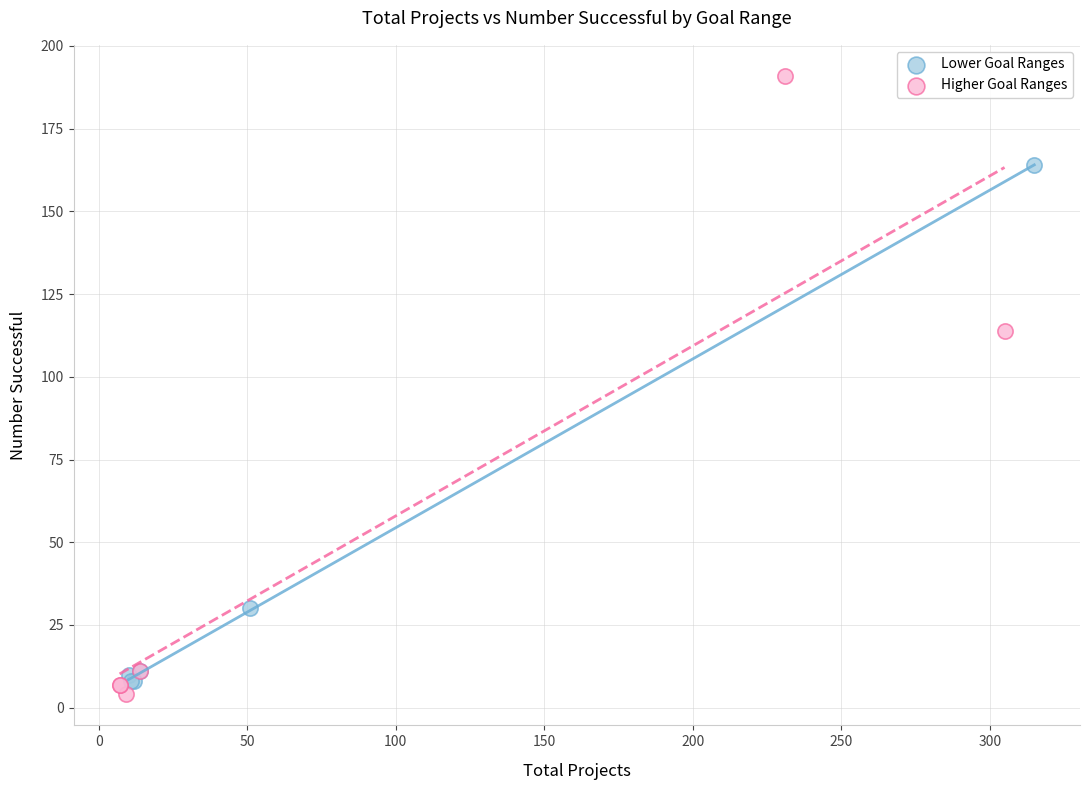

Which series has the largest Y range (max minus min)?

Higher Goal Ranges